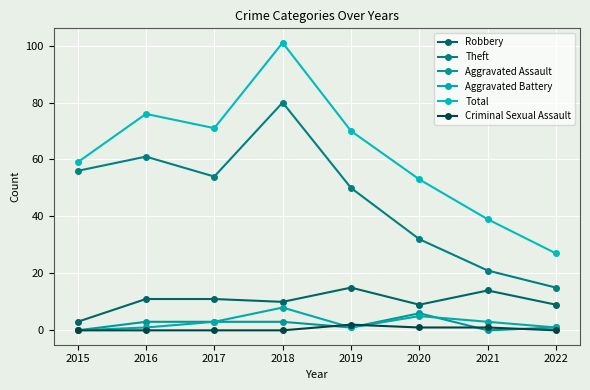

True or false: Criminal Sexual Assault has a value of 2 at 2019.

True